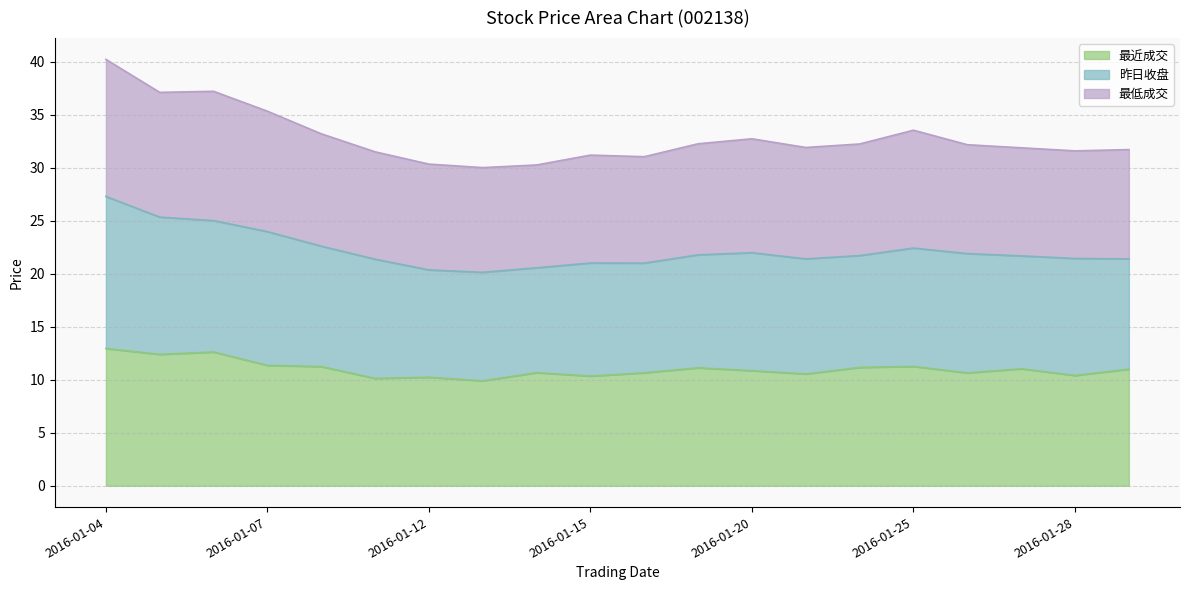

At which category is the sum across all series the highest?

2016-01-04